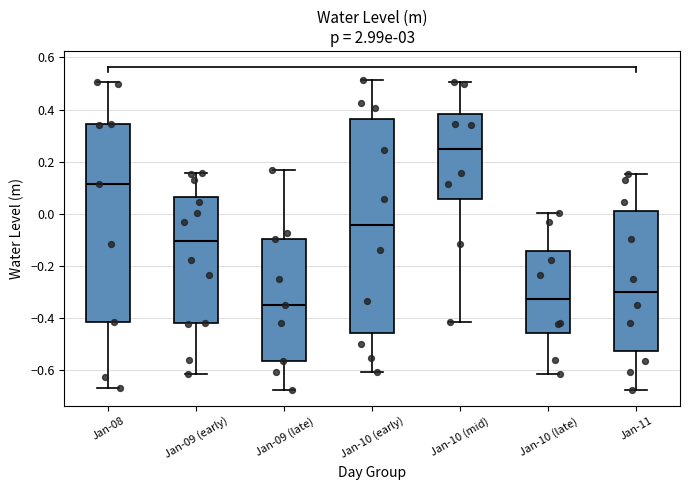

Where is the lower edge of the box for Jan-10 (late) on the y-axis? The values are not printed on the chart, so give them approximately, as read against the axis.

-0.46